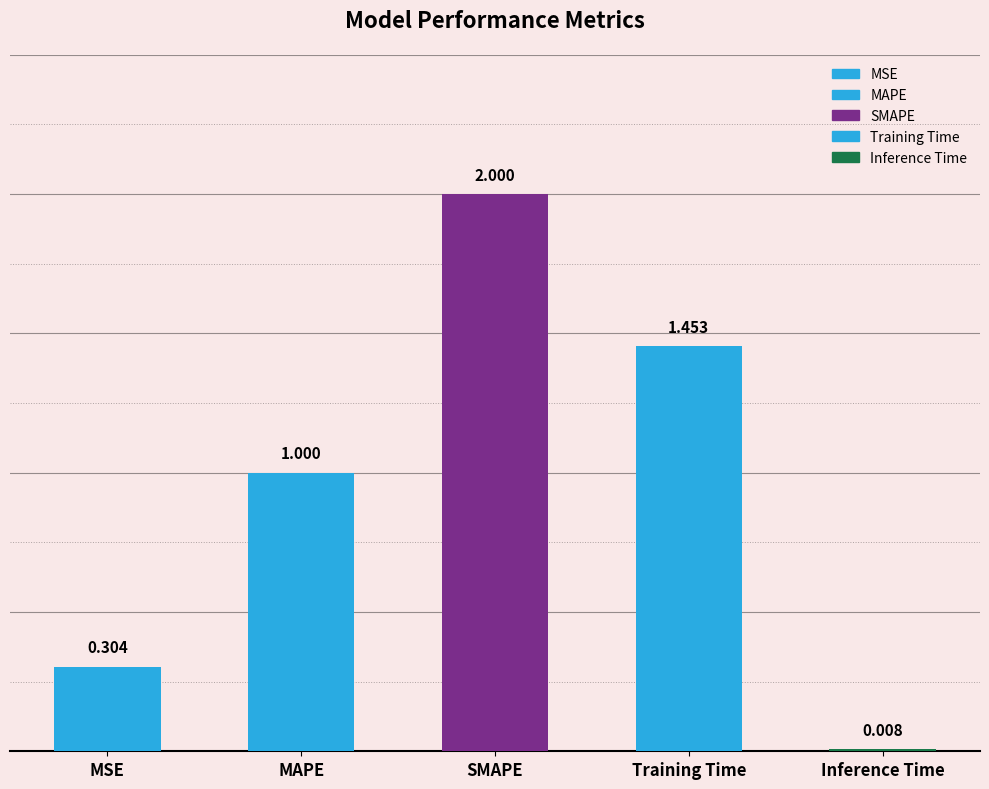

What position from the right is SMAPE?

3